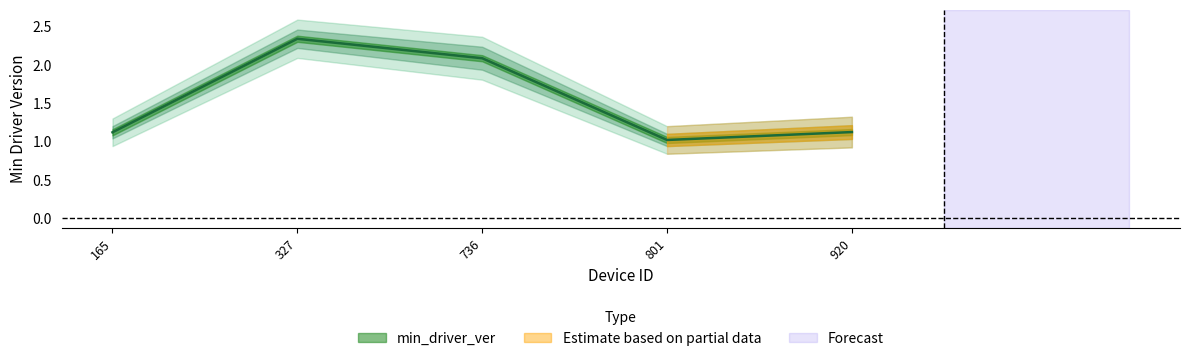

How many points are lower than both their immediate neighbors (excluding endpoints)?

1